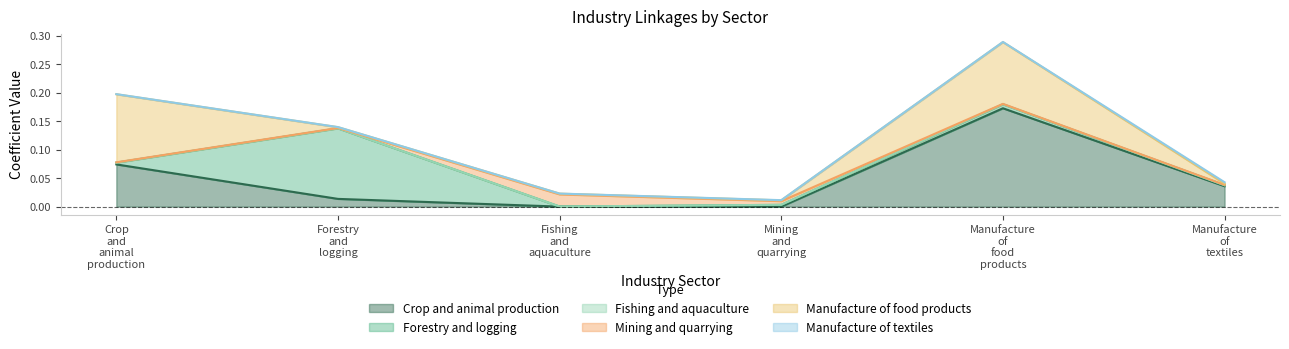

The value of Forestry and logging at Mining and quarrying is 0.0. True or false?

True